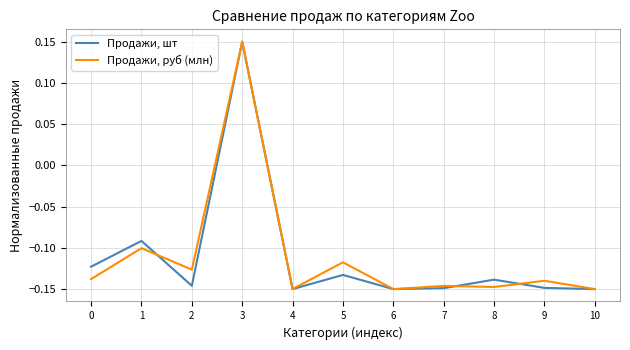

List the series in order of their overall mean, highest first.

Продажи, руб (млн), Продажи, шт